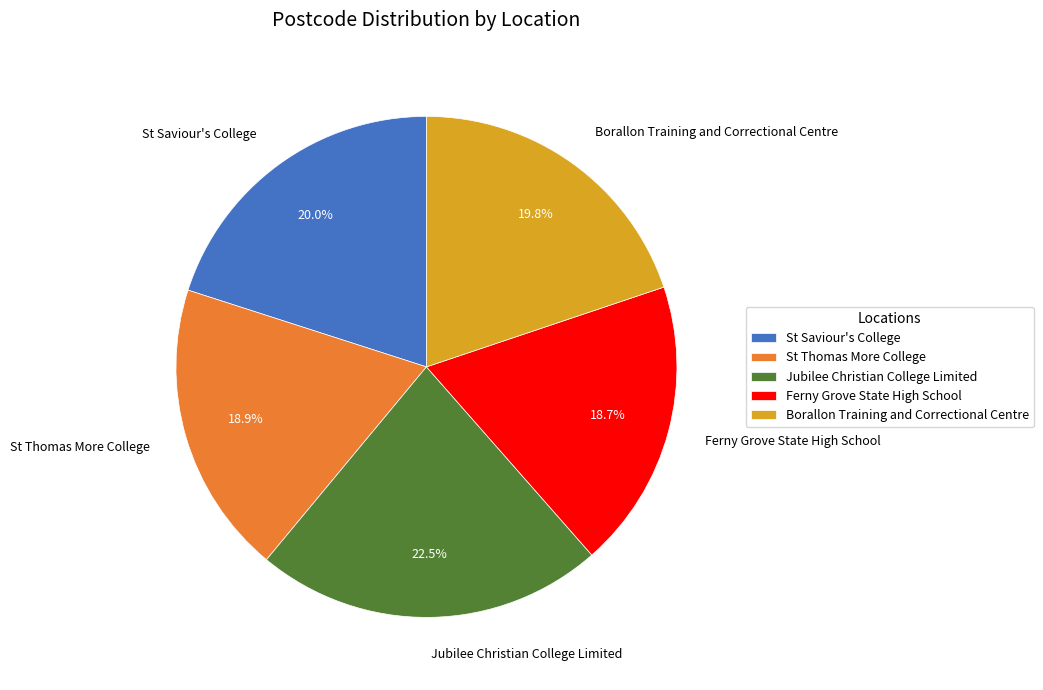

To the nearest percent, what is the average slice percentage?

20%